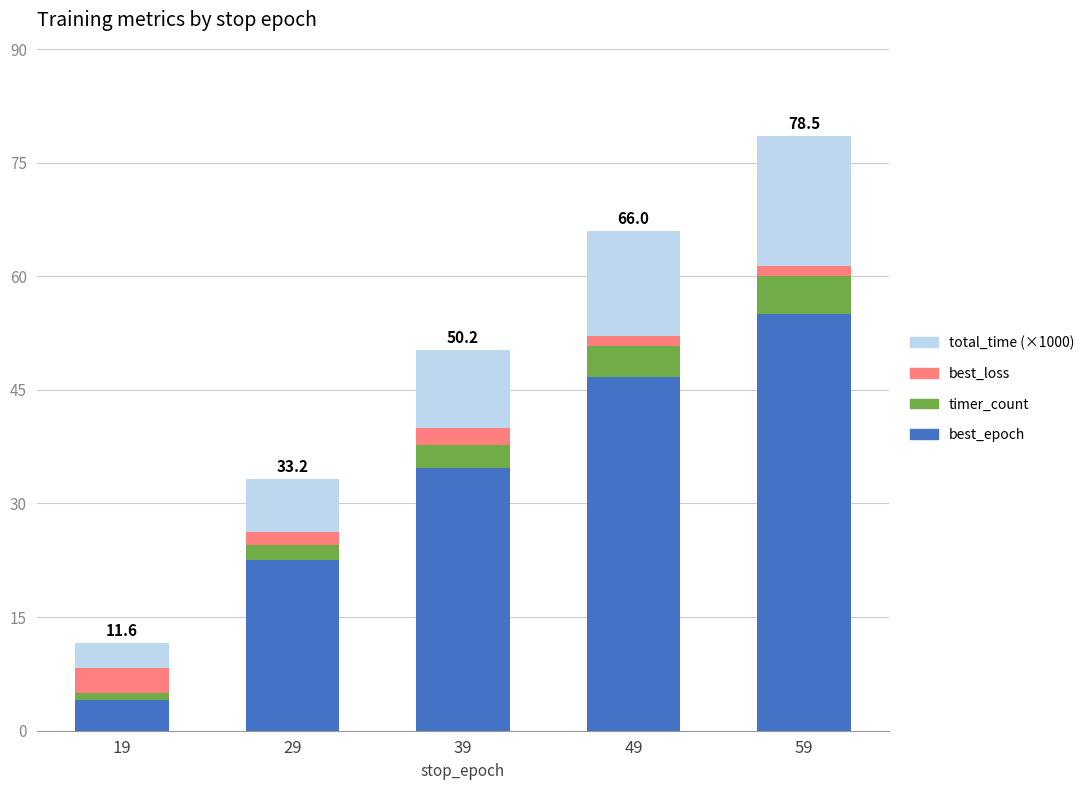

What is the total value across all series at 39?

50.2